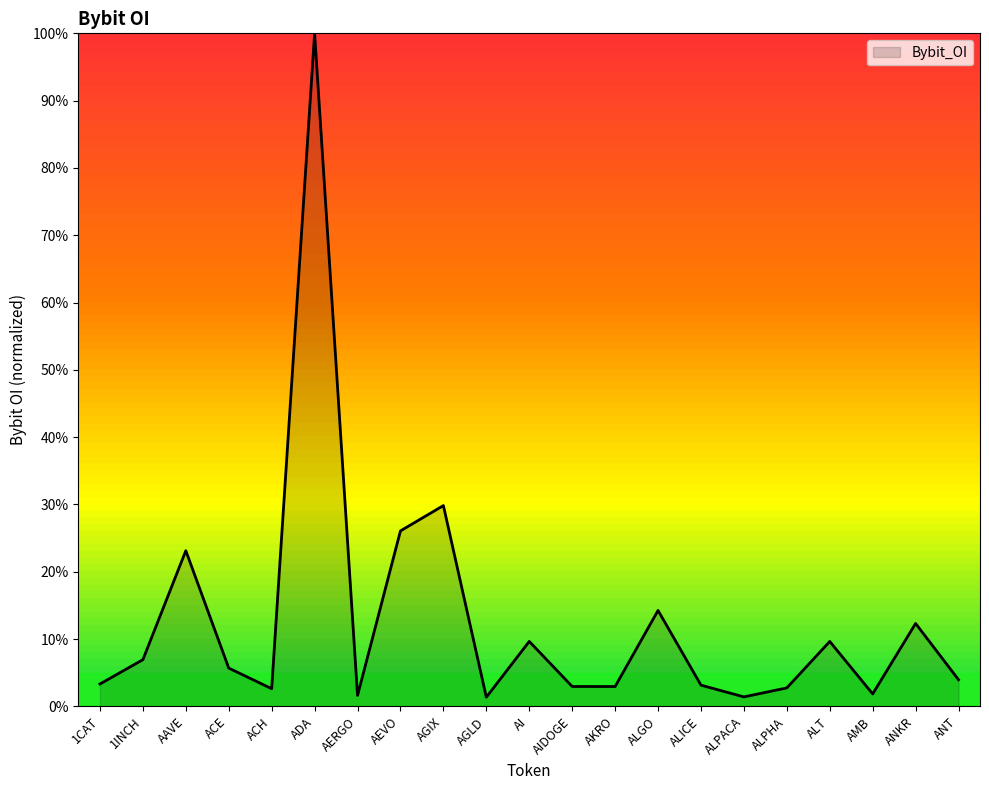

What is the sum of all values?

265.4